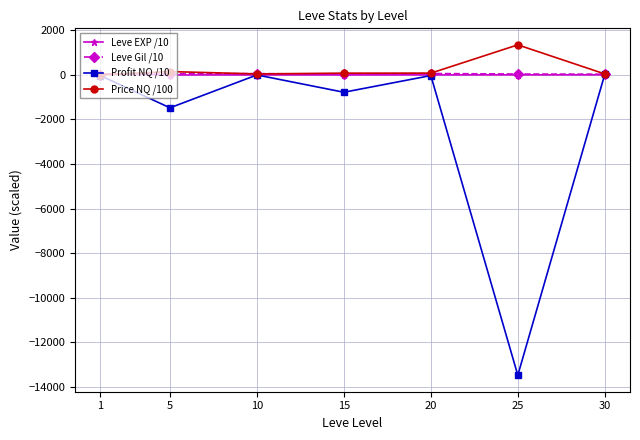

How many values in the Price NQ /100 series exceed 79?

4